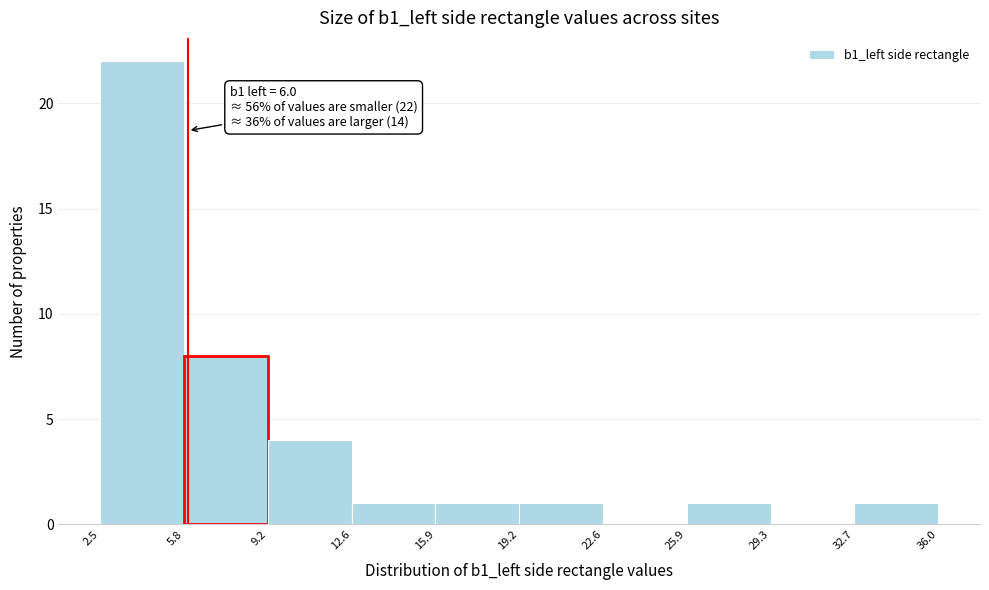

Which range on the x-axis has the tallest bar?

2.5 to 5.8